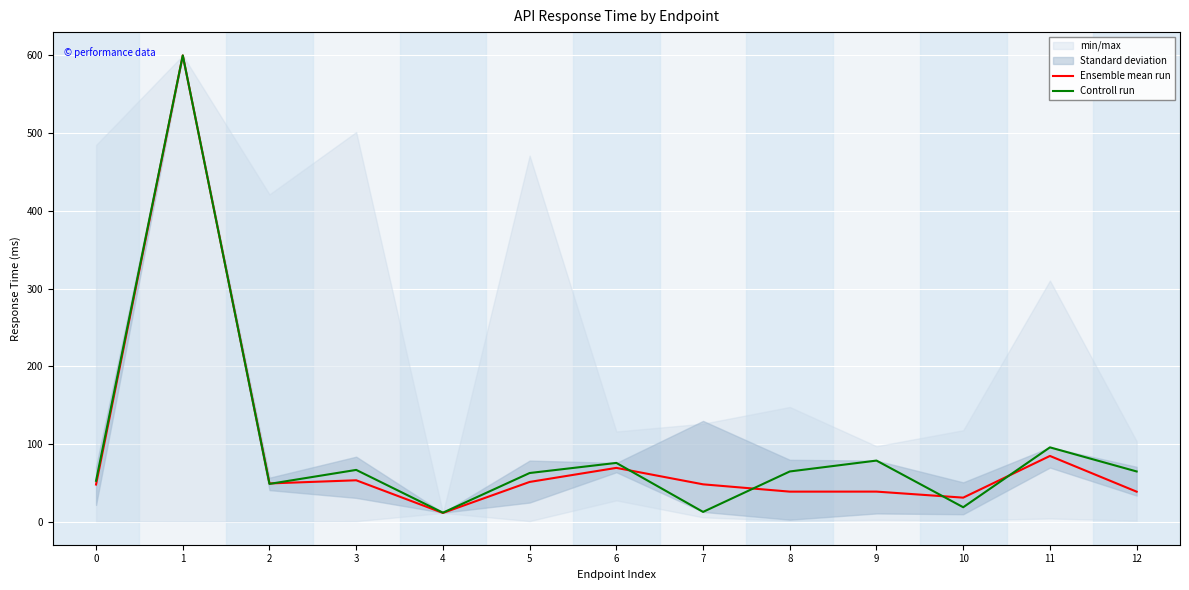

Reading left to right, list all the values displayed in this chart.

Ensemble mean run: 0=48.2	1=600.0	2=49.6	3=53.7	4=11.7	5=51.5	6=69.6	7=48.5	8=39.1	9=39.1	10=31.3	11=85.0	12=39.0
Controll run: 0=53.0	1=600.0	2=49.0	3=67.0	4=12.0	5=63.0	6=76.0	7=13.0	8=65.0	9=79.0	10=19.0	11=96.0	12=65.0